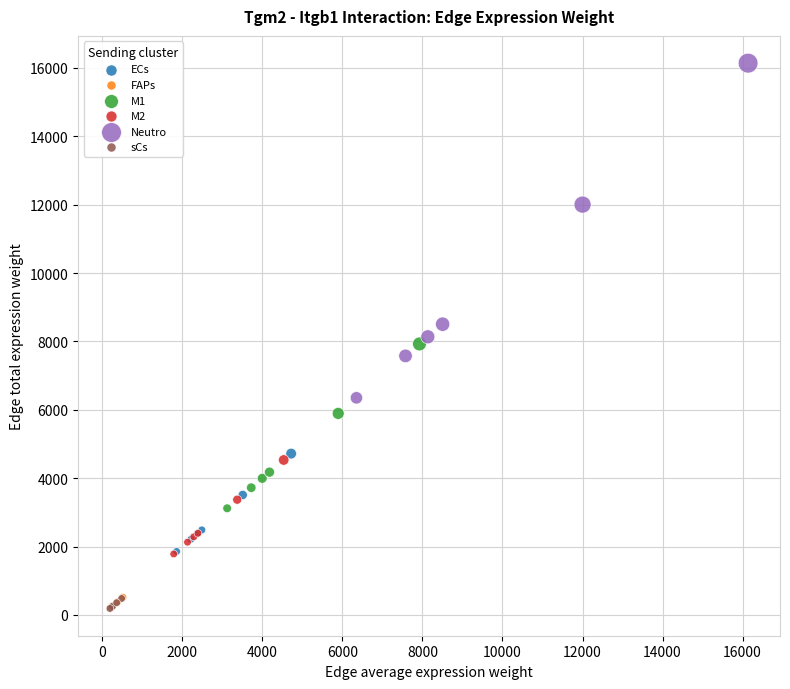

What are all the series names shown in the legend?

ECs, FAPs, M1, M2, Neutro, sCs